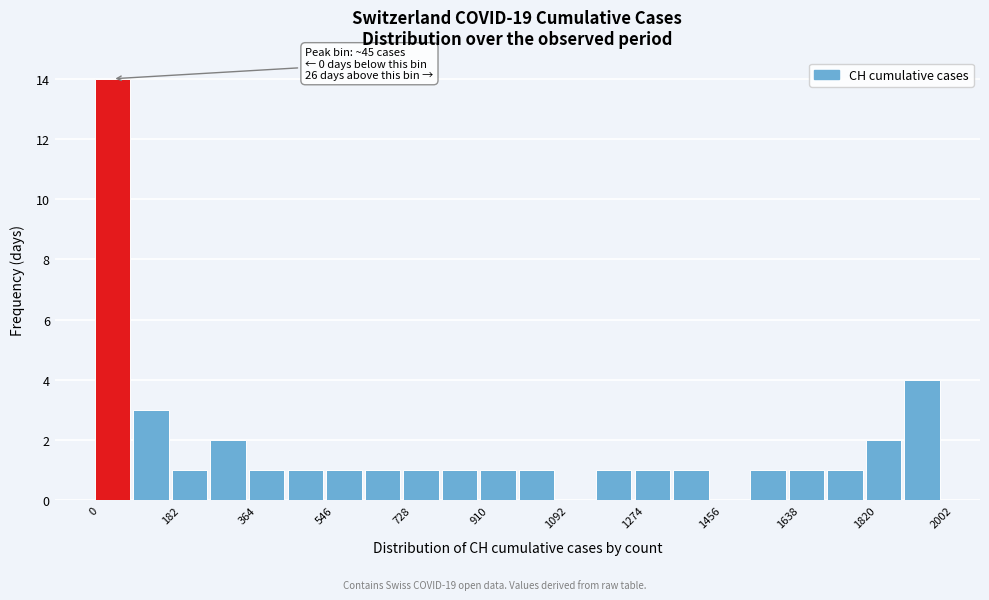

Over which range of the x-axis is the bar tallest?

0 to 100